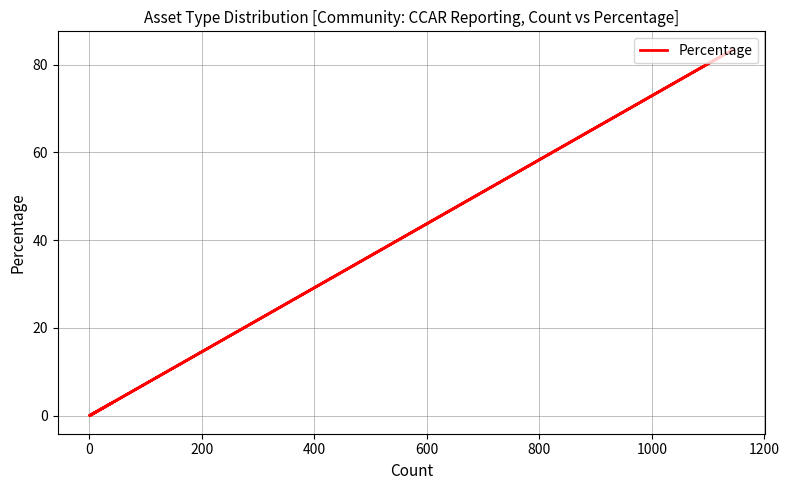

True or false: there are more than 2 points higher than both neighbors.

True